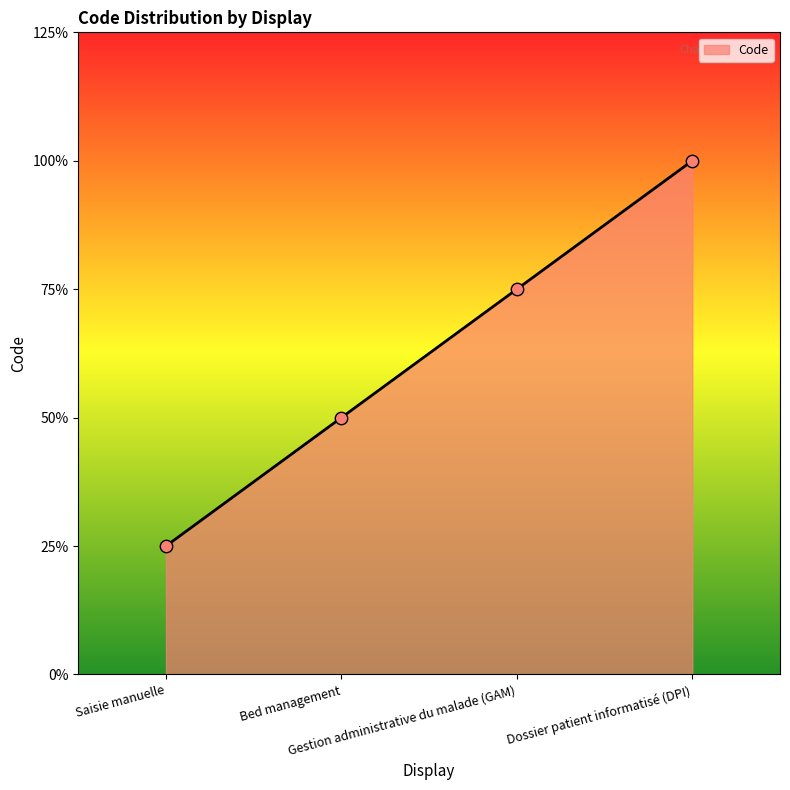

Is this an area chart (filled region under the line)?

Yes